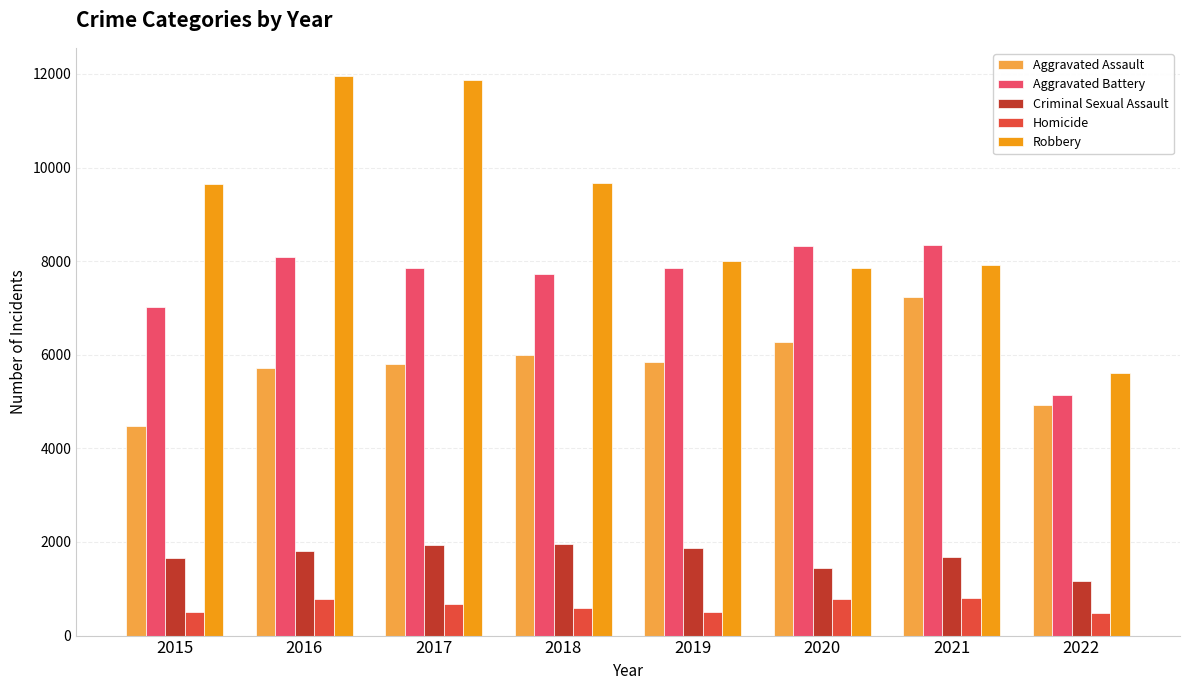

What is the value of the Aggravated Battery bar at the 8th from the left?

5131